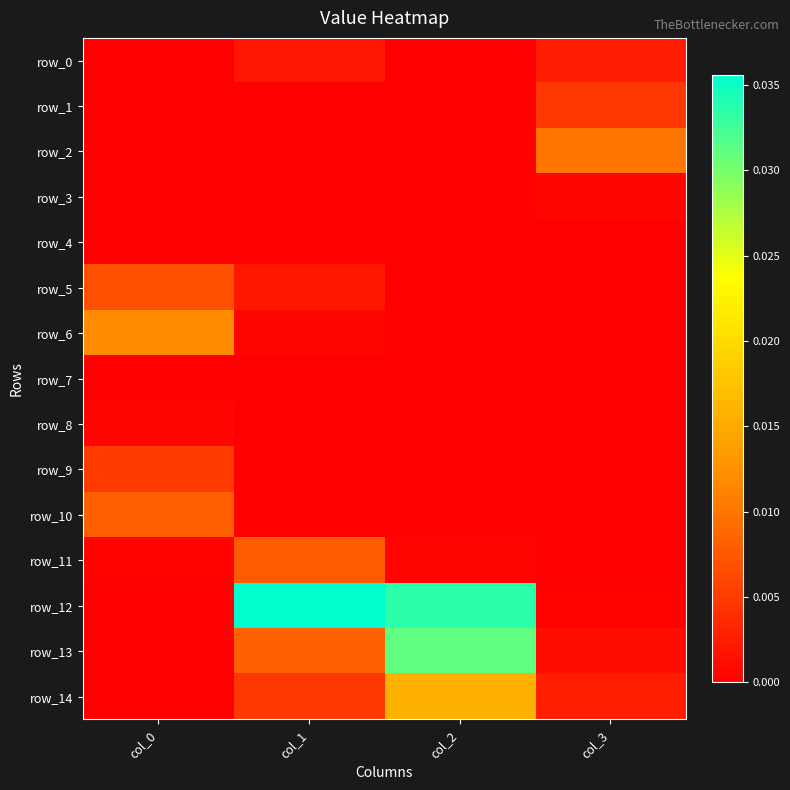

List the labels in order of row_3 value, smallest first.

col_0, col_1, col_2, col_3